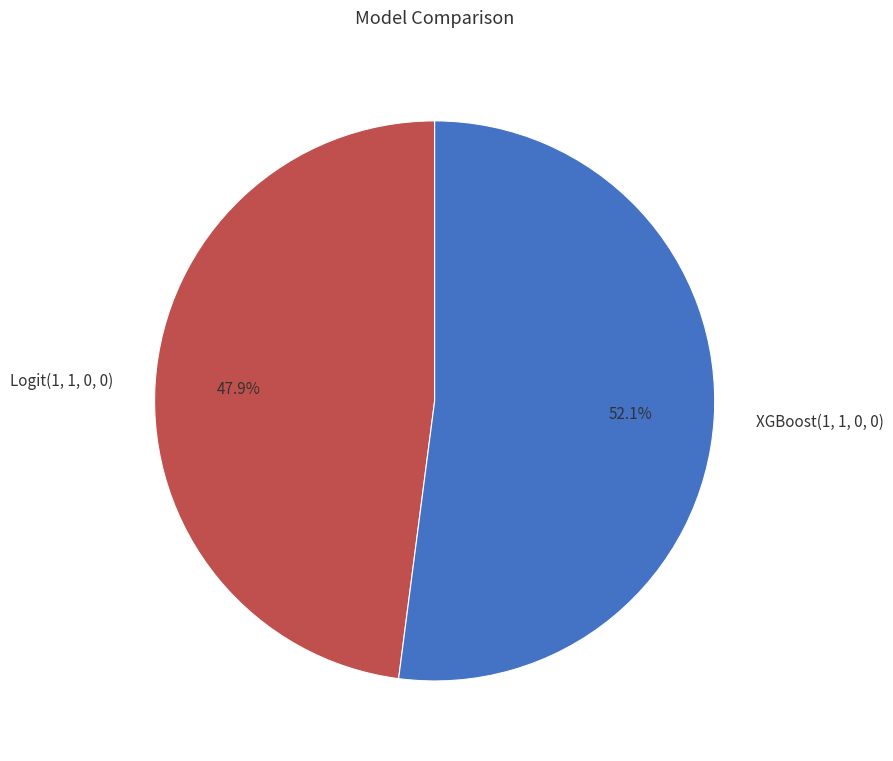

Does any single category account for the majority?

Yes